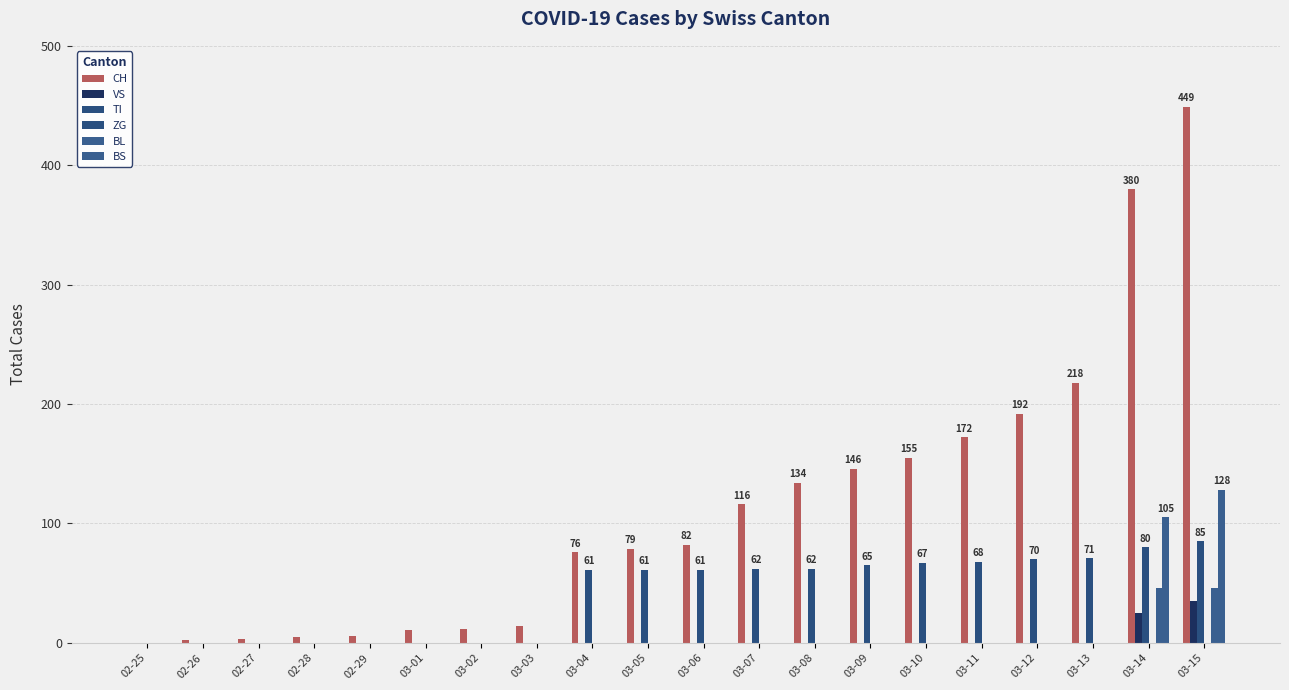

At which category is the sum across all series the highest?

03-15